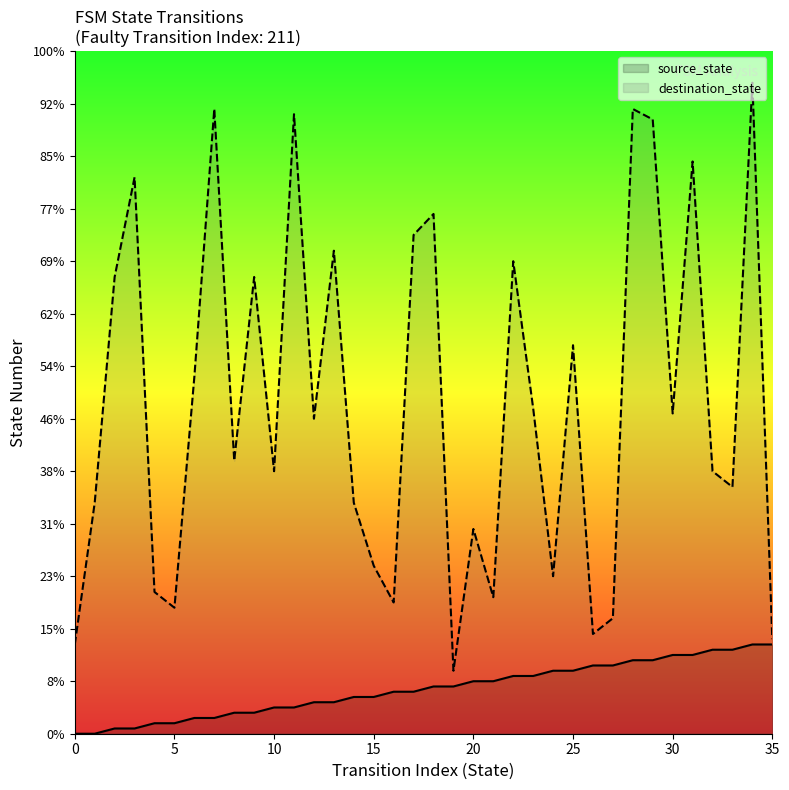

What is the label of the 12th point from the right?

24